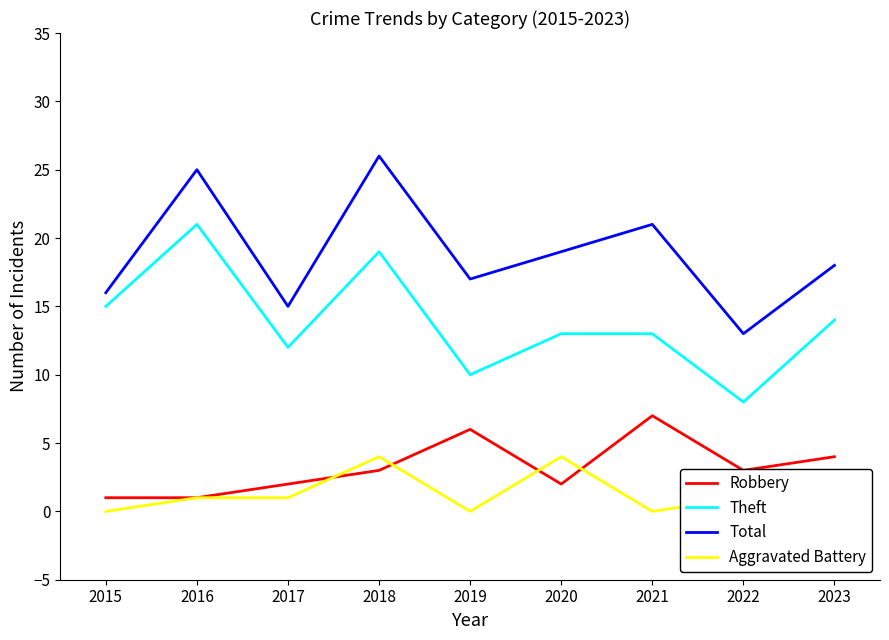

What is the highest value of the Aggravated Battery series?

4